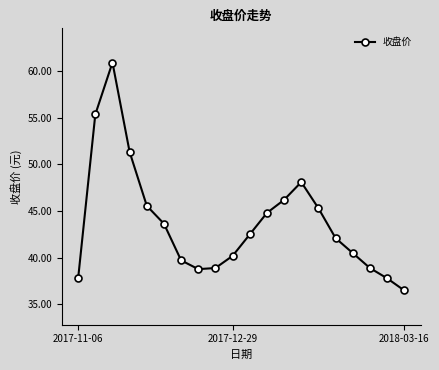

What is the minimum value shown in the chart?

36.5